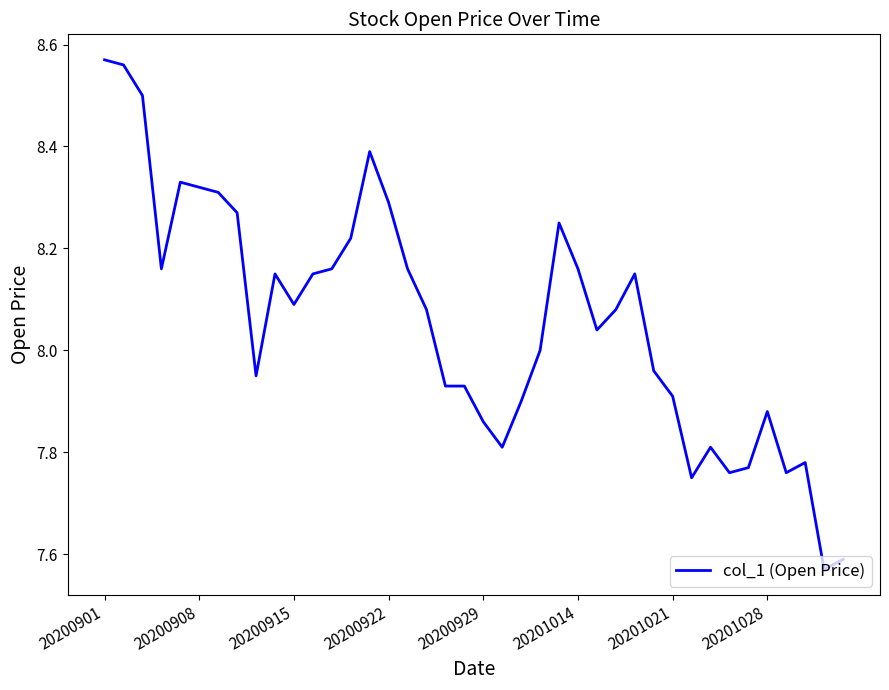

What is the difference between the maximum and minimum values?

1.0